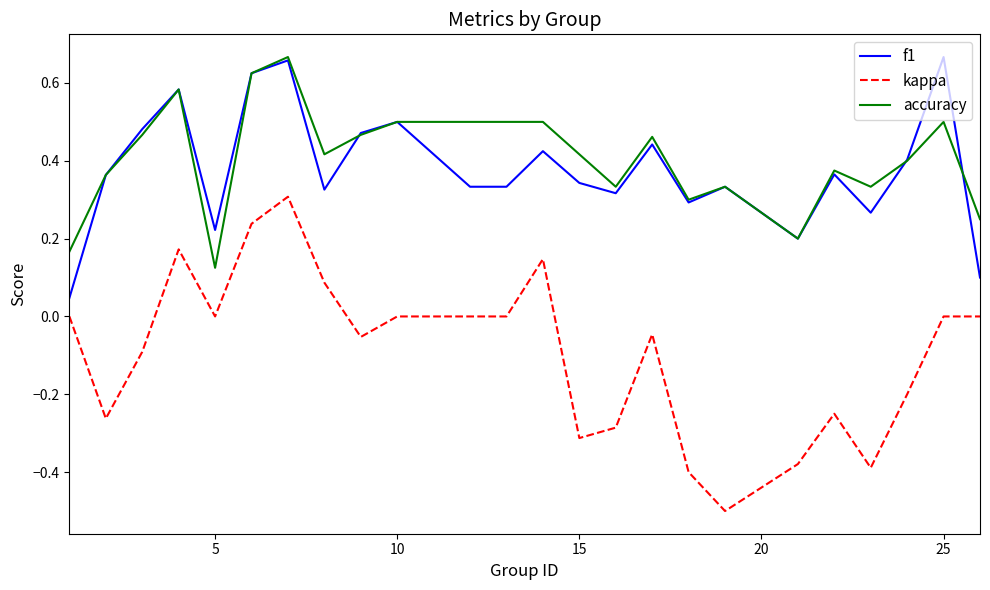

Does the chart have visible grid lines?

No